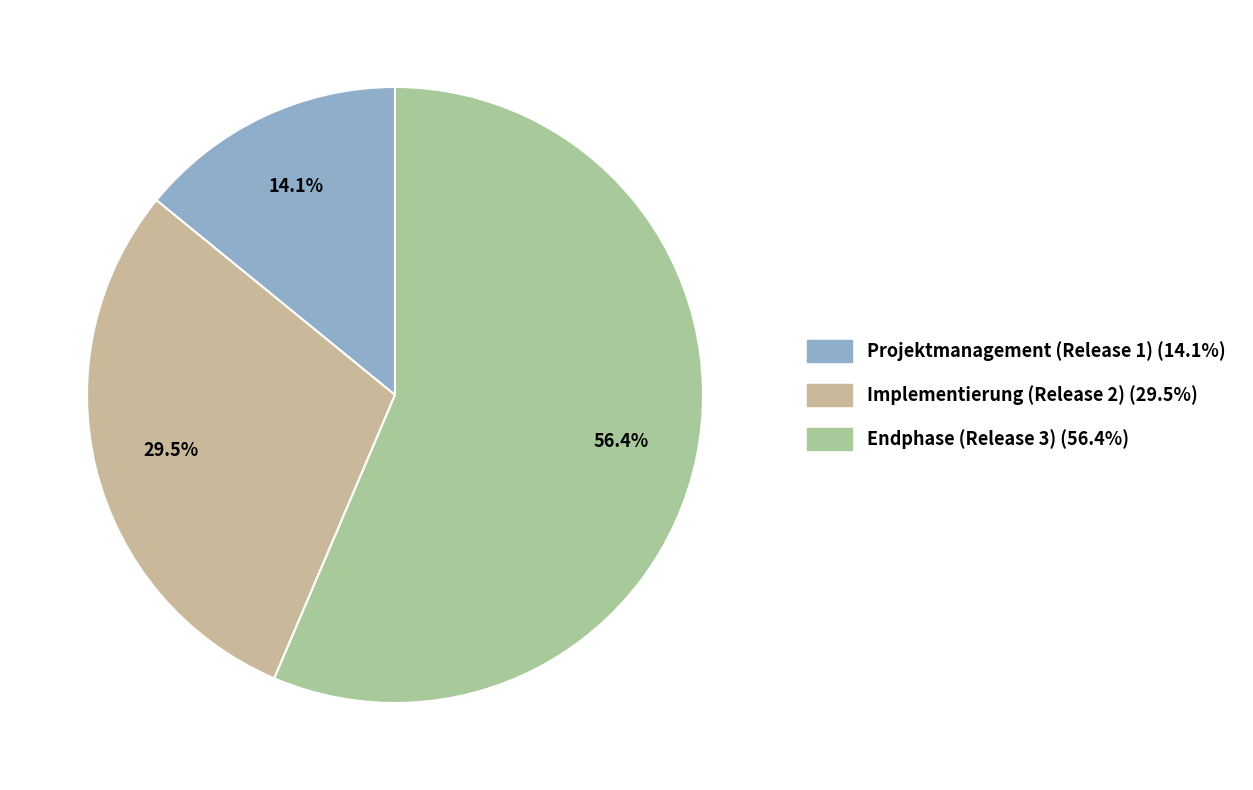

To the nearest percent, what portion does Endphase (Release 3) represent?

56%